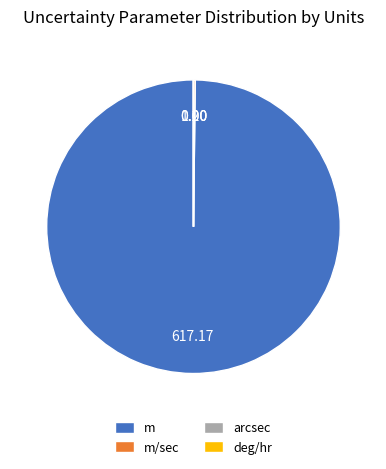

Does any single category account for the majority?

Yes